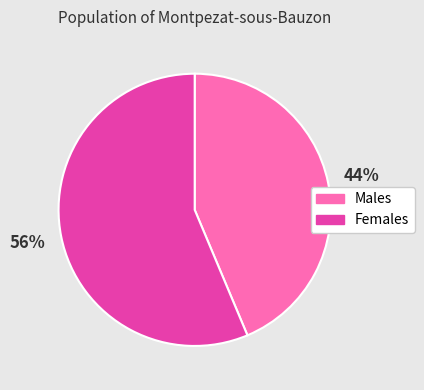

Approximately how many times larger is the value at Males compared to Females?

0.8